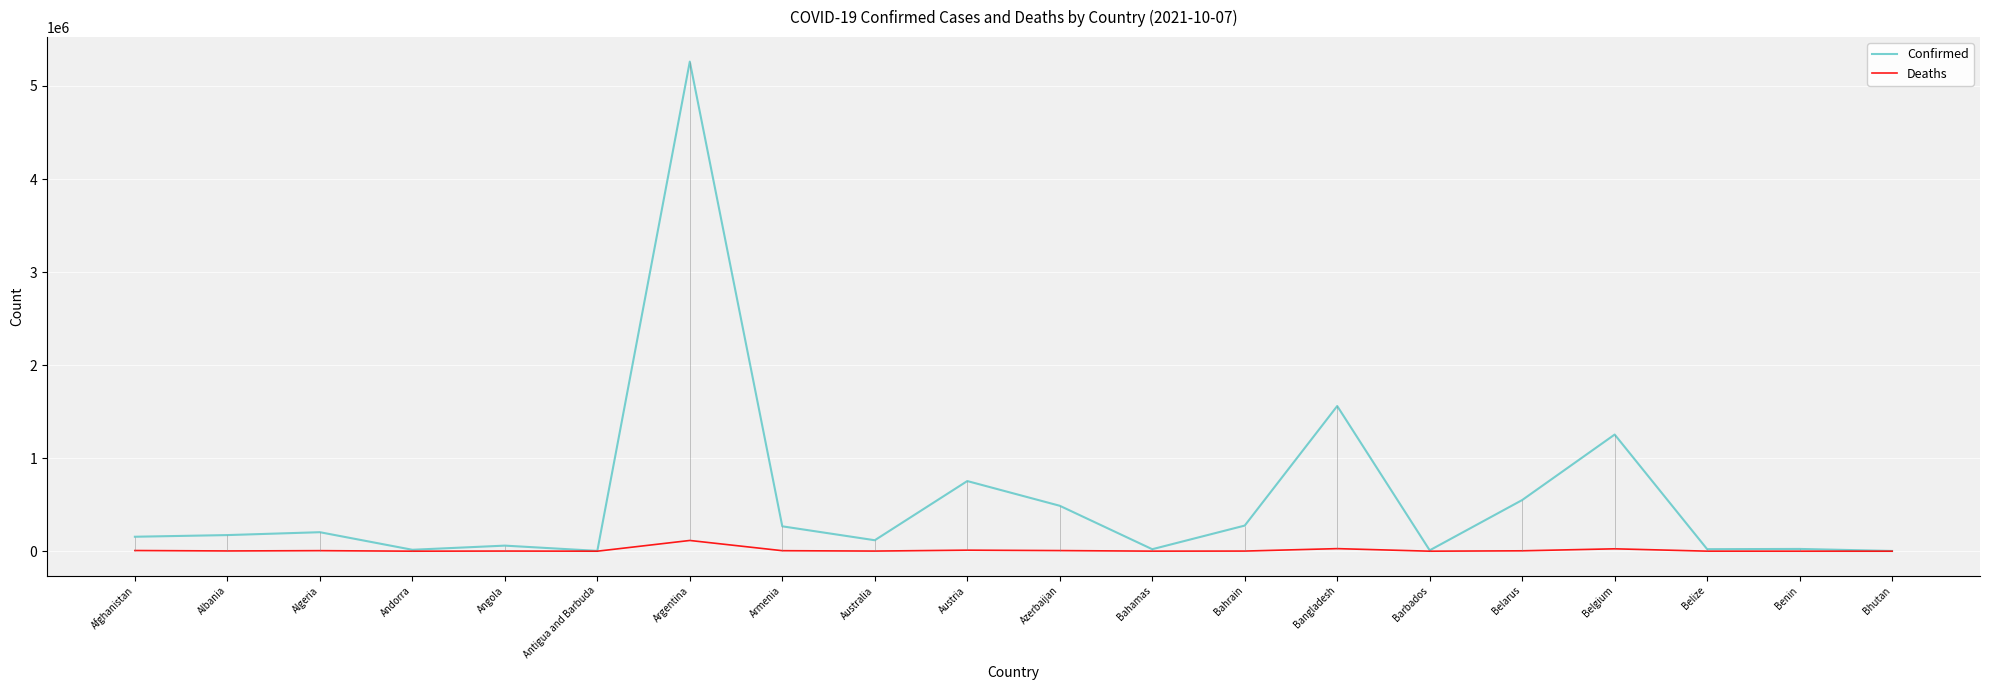

Rank the series by their maximum value, from highest to lowest.

Confirmed, Deaths